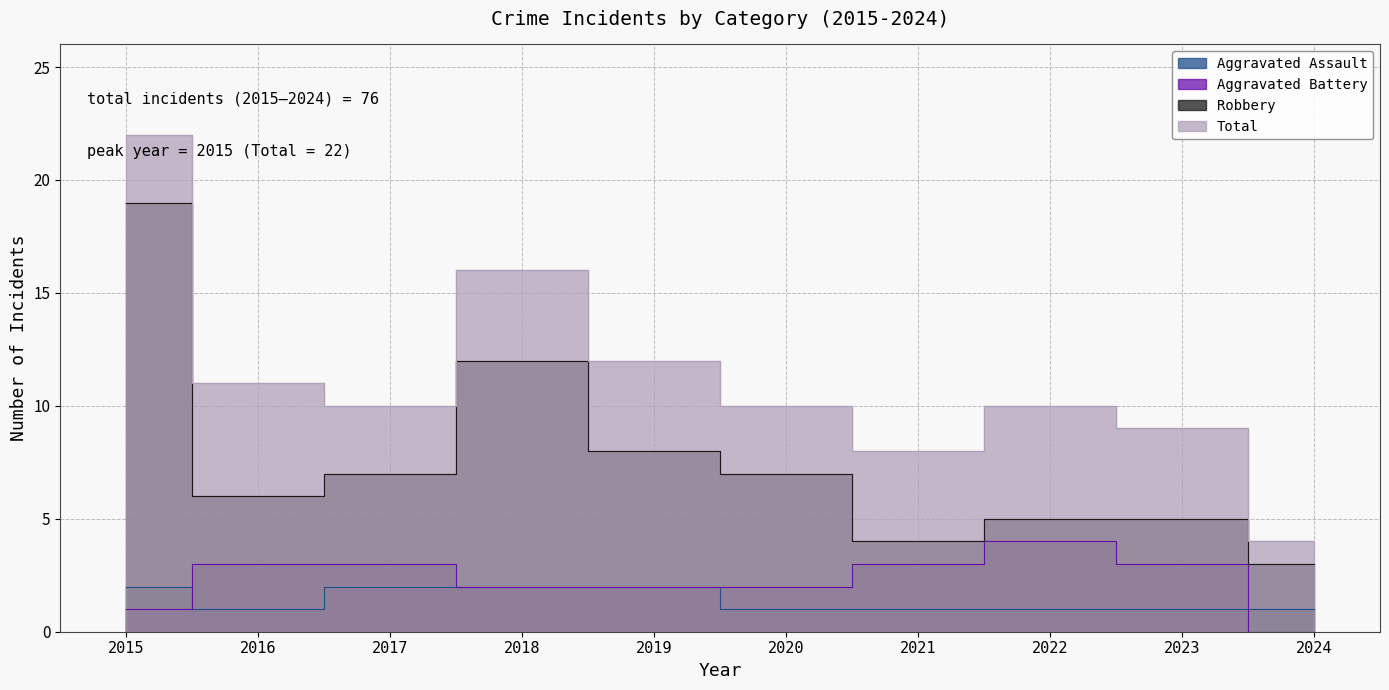

What is the minimum value for Aggravated Assault?

1